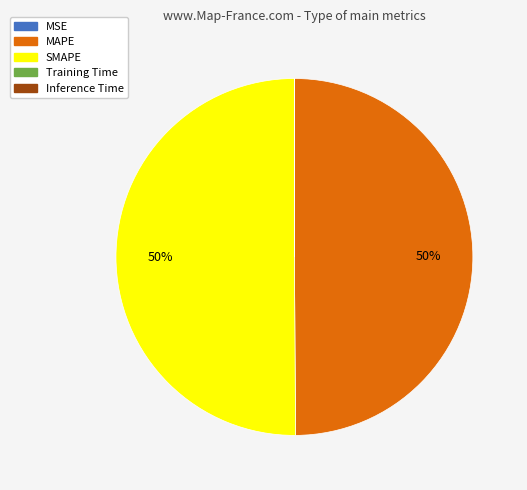

Combined, do SMAPE and MAPE account for over 50%?

Yes